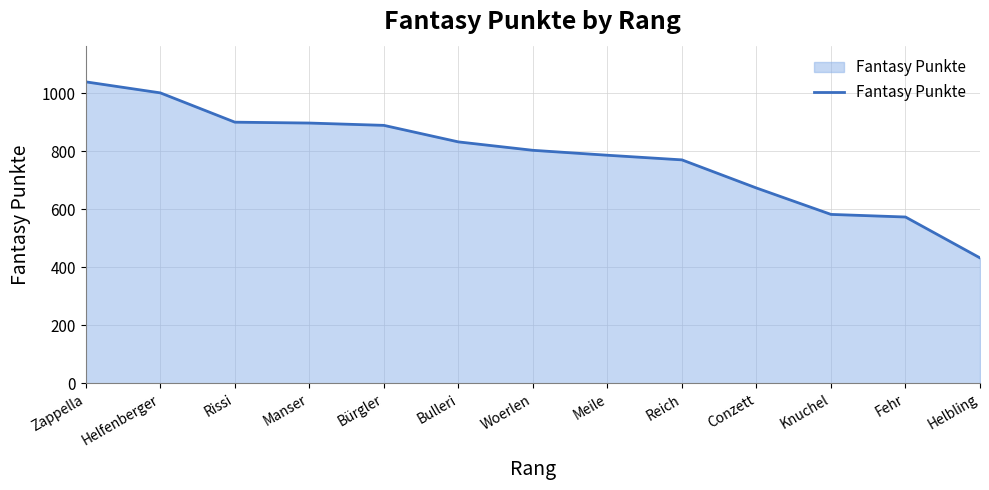

Where does the data first go above 804?

Zappella